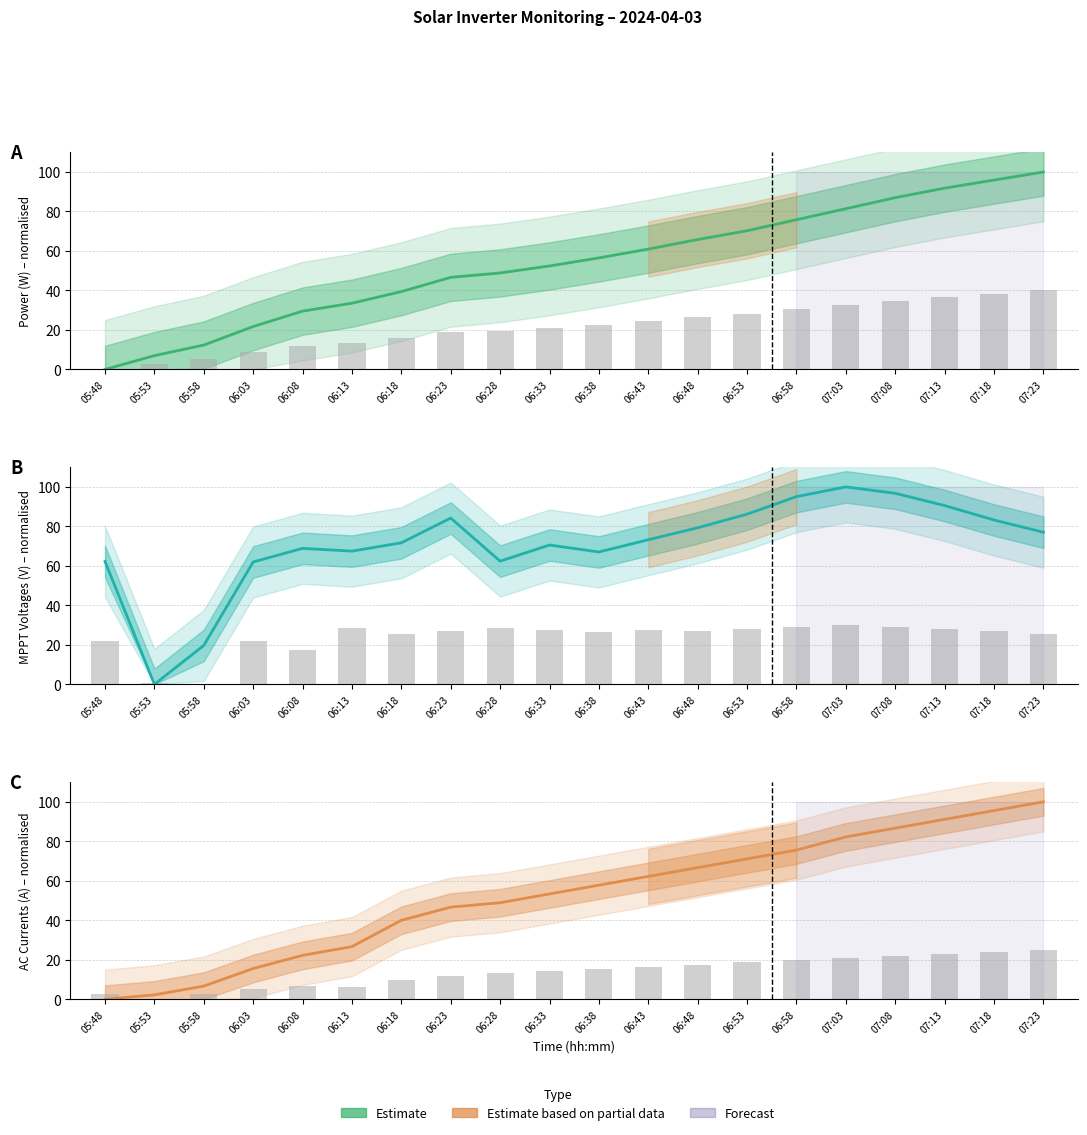

Does the chart contain stacked bars?

No